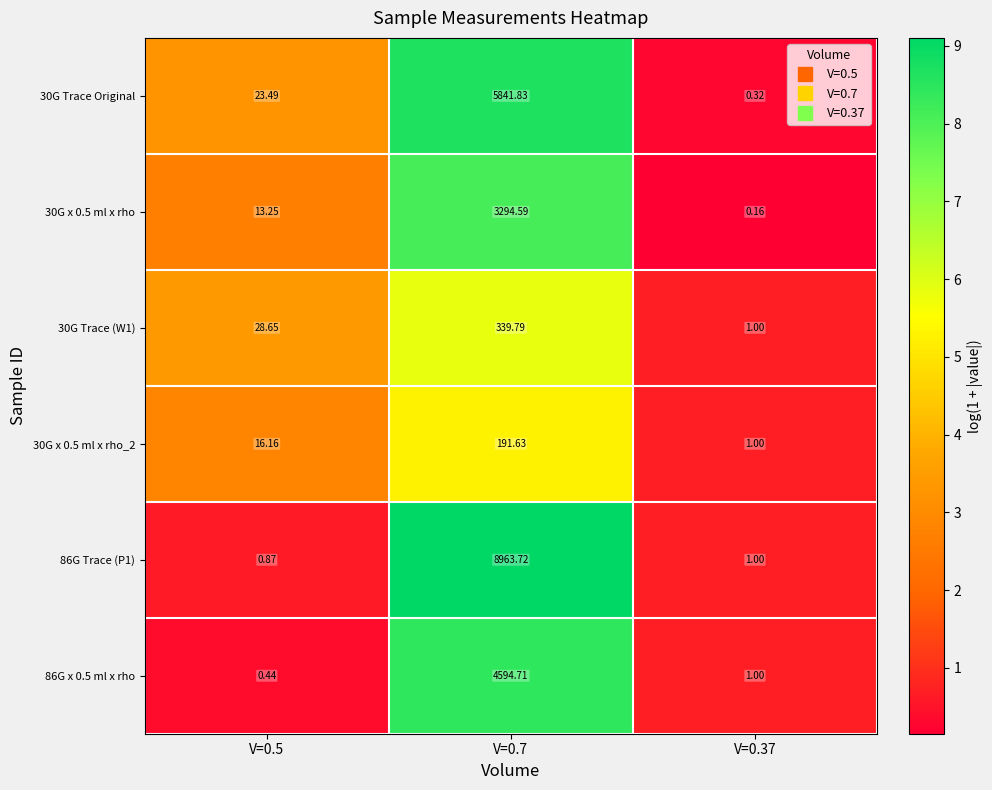

Is the value of 86G x 0.5 ml x rho at V=0.37 greater than the value of 86G Trace (P1) at V=0.7?

No